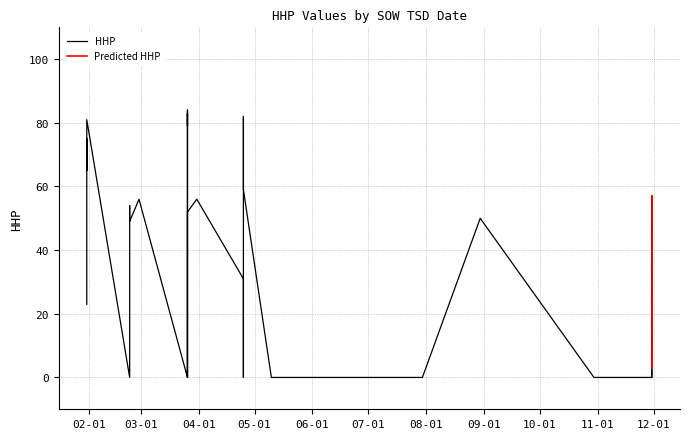

The value at 38 is 50. True or false?

True